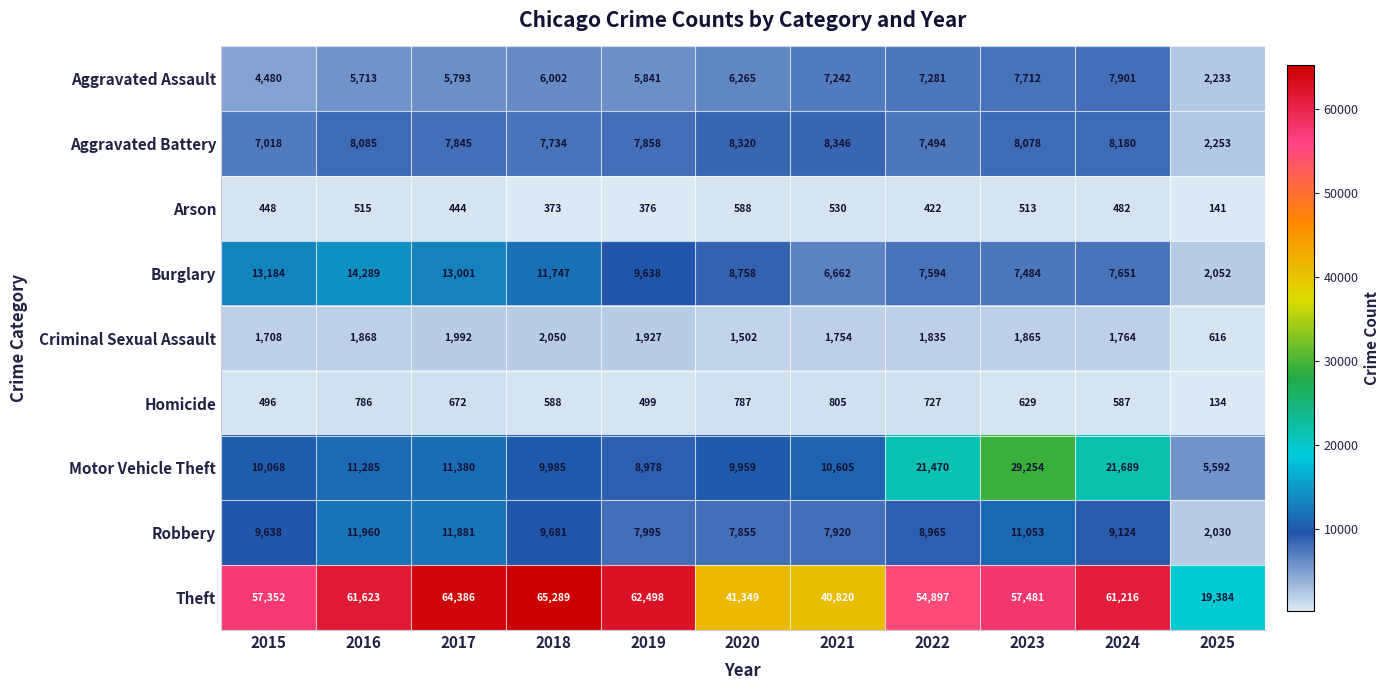

Read the Arson value at 2019, to the nearest 50.

400